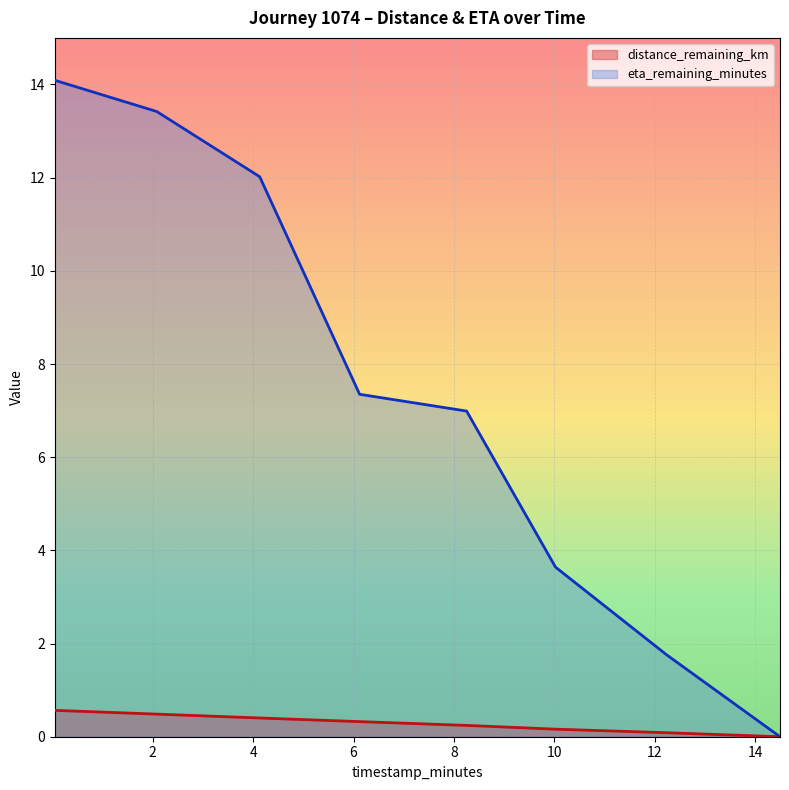

At which category is the sum across all series the highest?

0.05